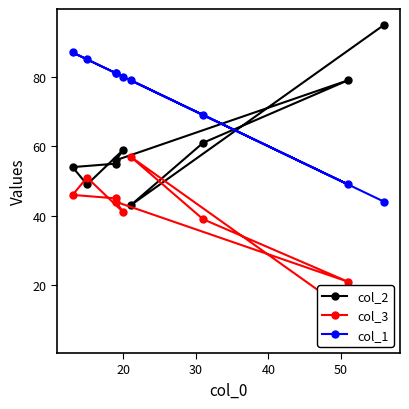

True or false: col_1 and col_3 intersect in this chart.

False